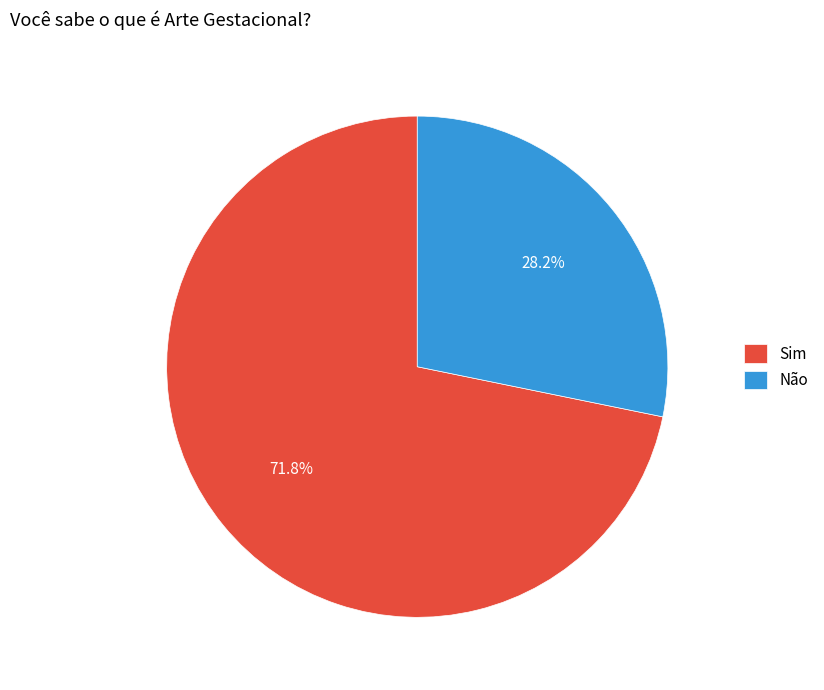

Combined, do Sim and Não account for over 50%?

Yes